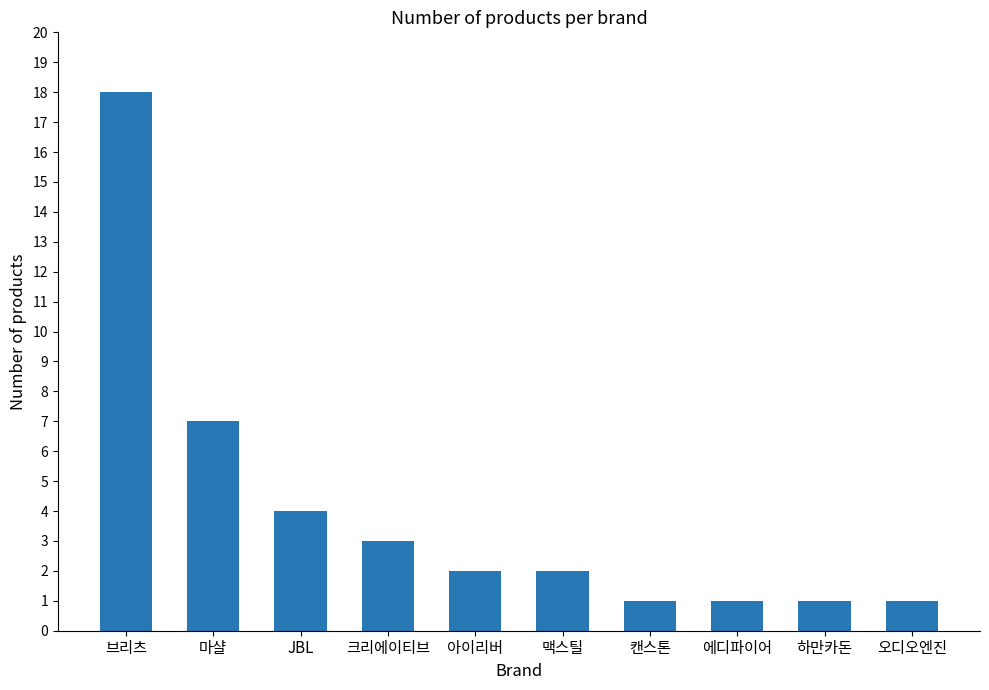

The value at 아이리버 is 2. True or false?

True